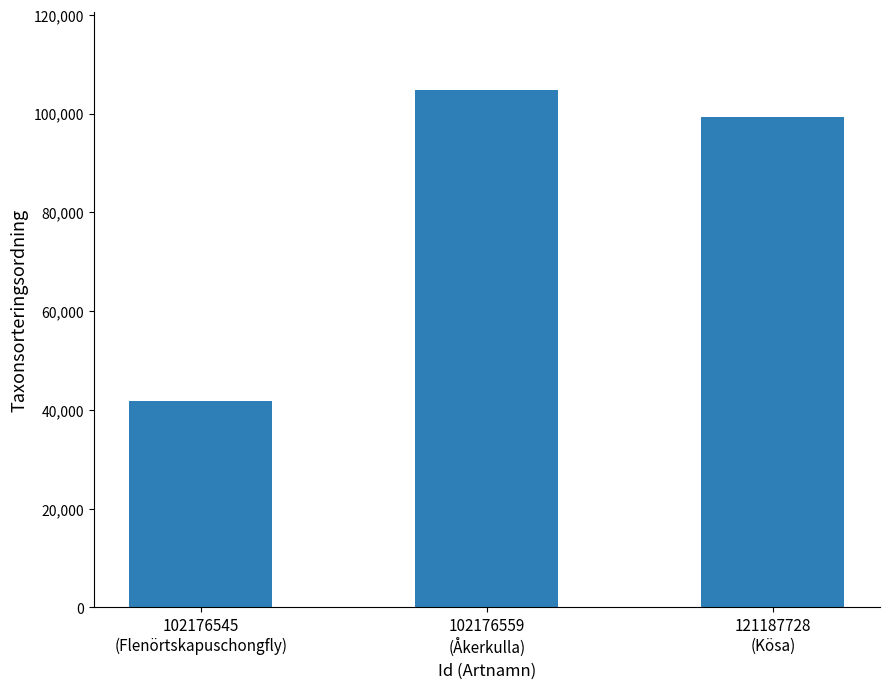

Count the number of categories in the chart.

3